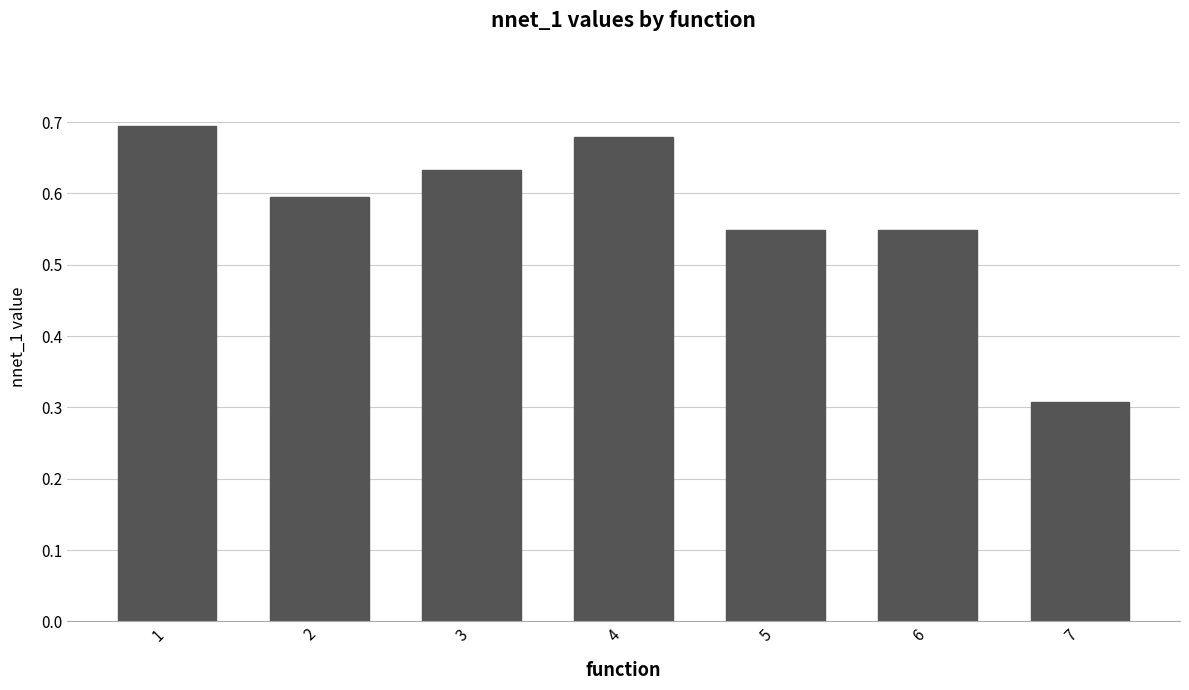

How many values are between 0 and 1?

7